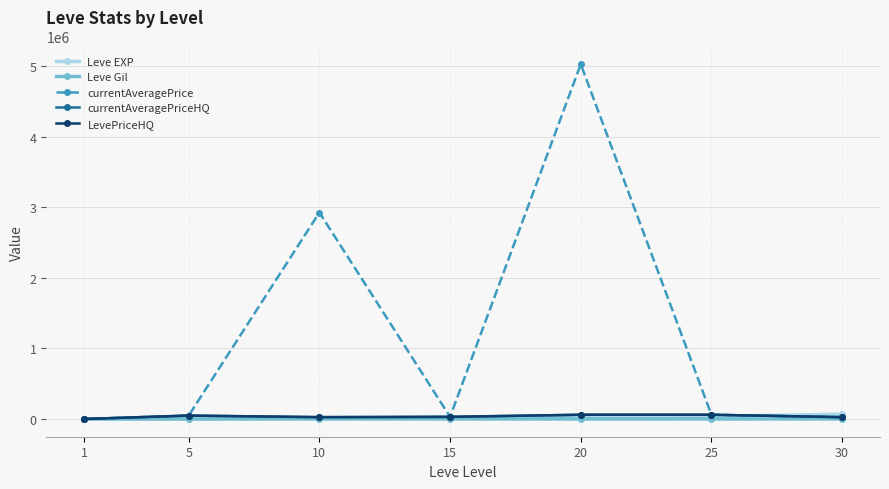

Which series has the largest range (max minus min)?

currentAveragePrice